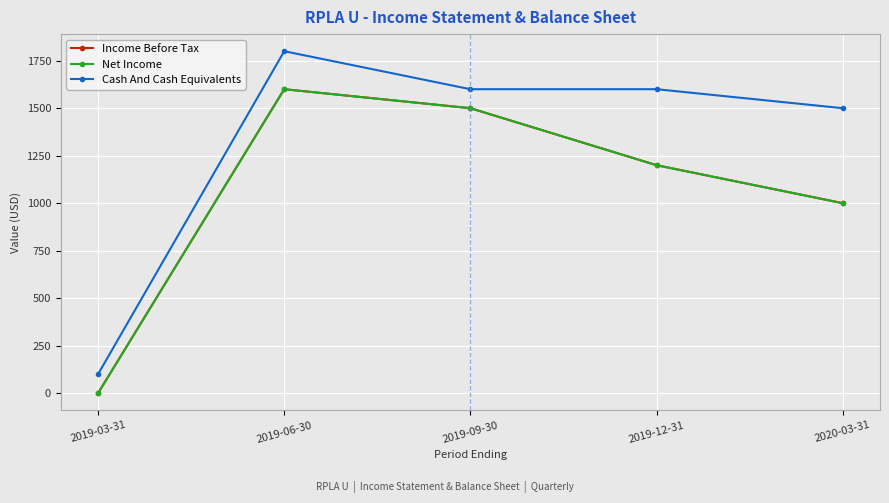

The value of Income Before Tax at 2020-03-31 is 1458. True or false?

False